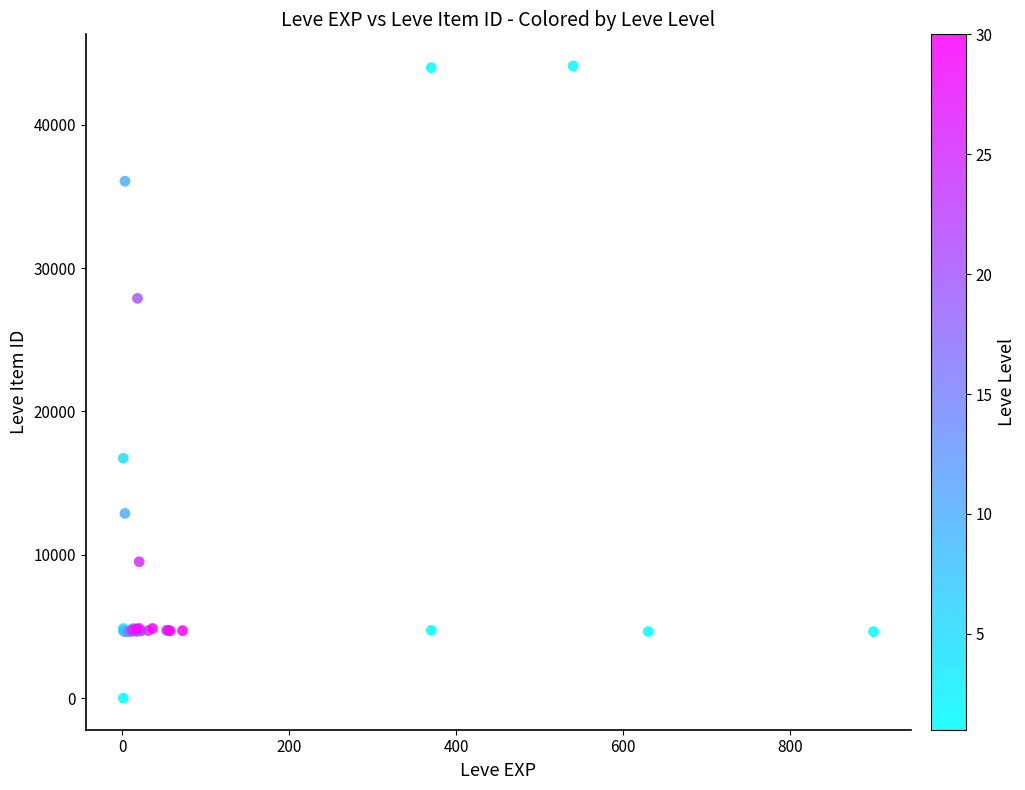

What Y value in the scatter plot is closest to 22050?

16734